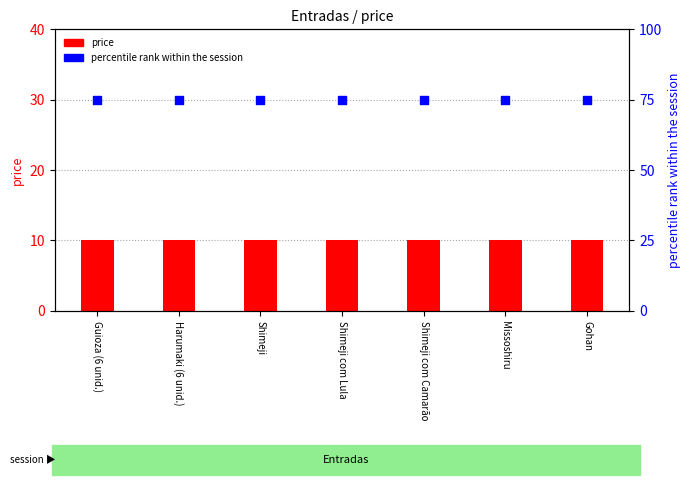

Which series has the largest Y range (max minus min)?

price